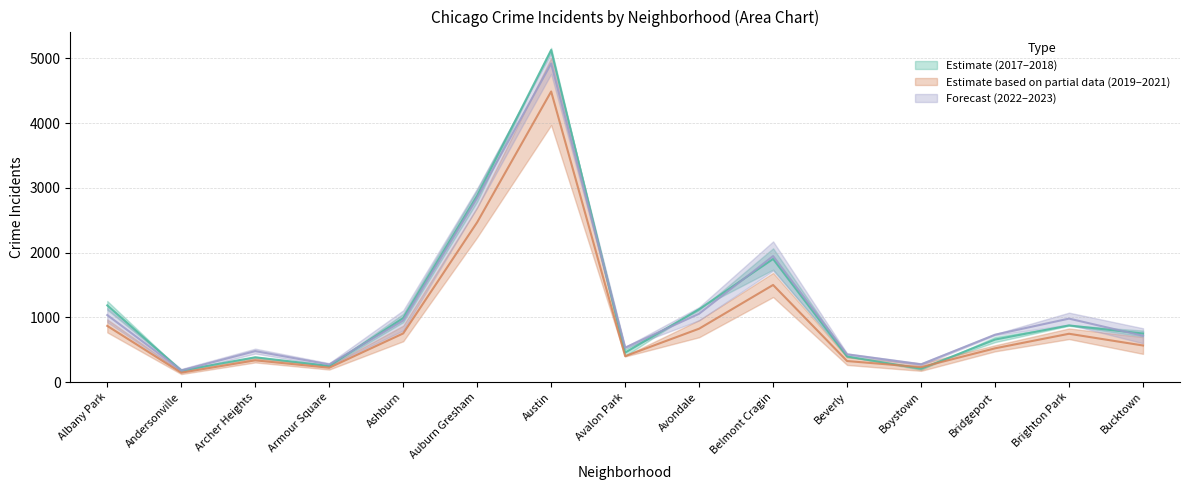

After their last crossing, which series has the higher values: 2017 or 2019?

2017